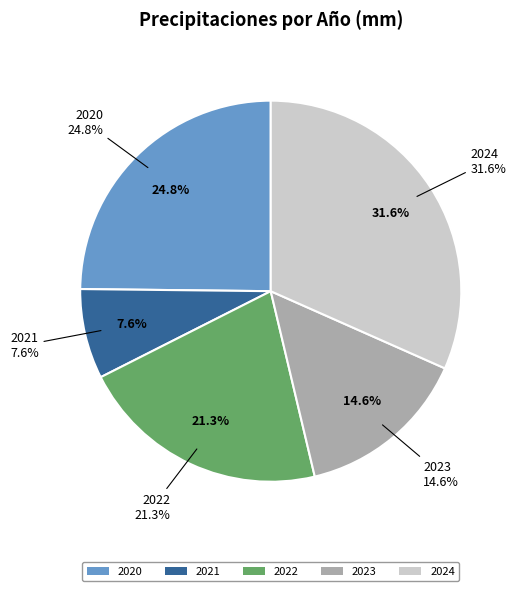

What percentage is NOT represented by 2024?

68.4%